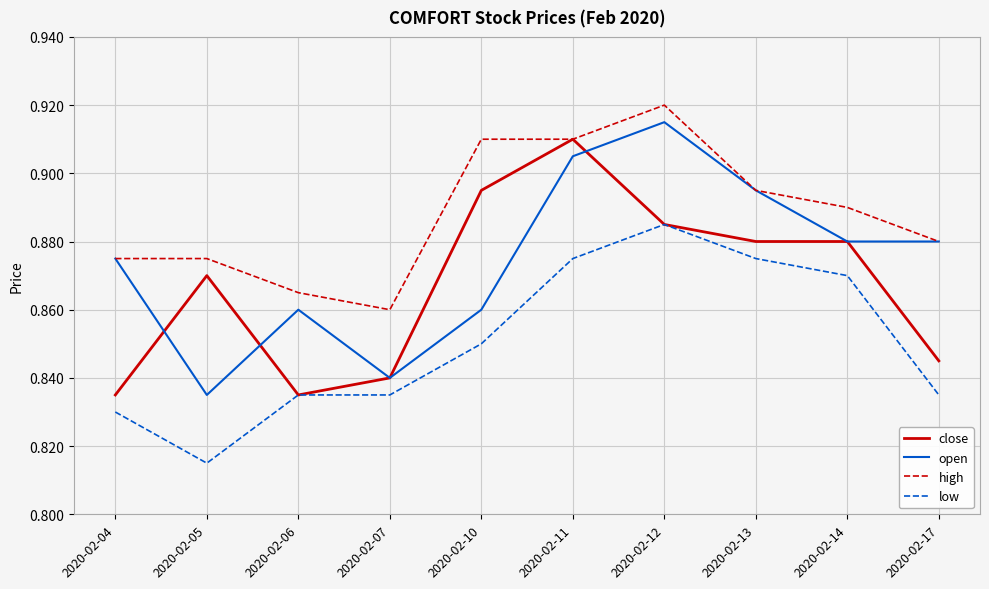

Where is the first local minimum for low?

2020-02-05